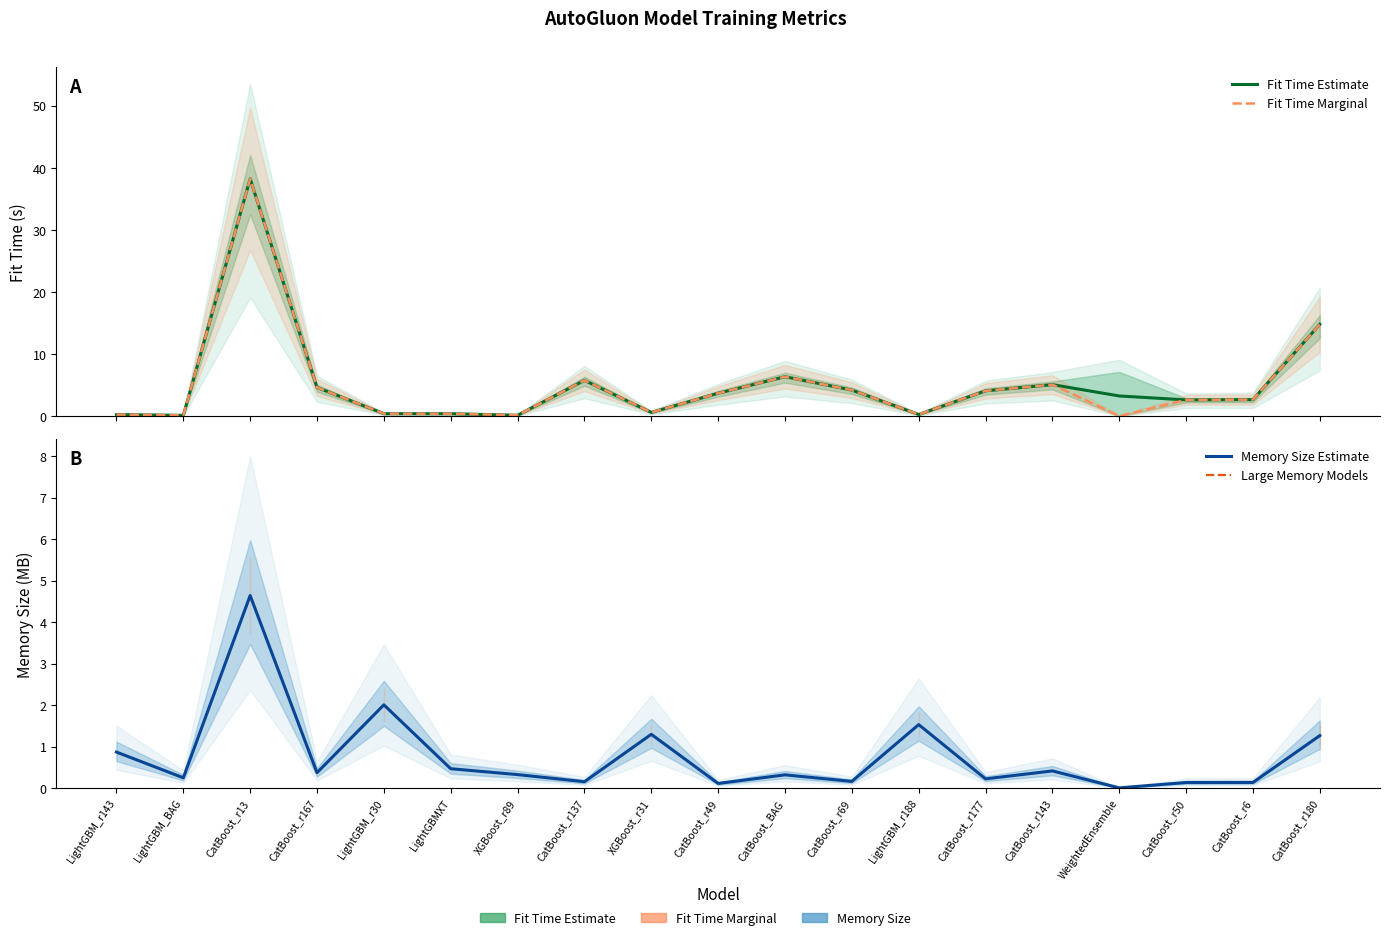

What are all the series names shown in the legend?

Fit Time Estimate, Fit Time Marginal, Memory Size Estimate, Large Memory Models